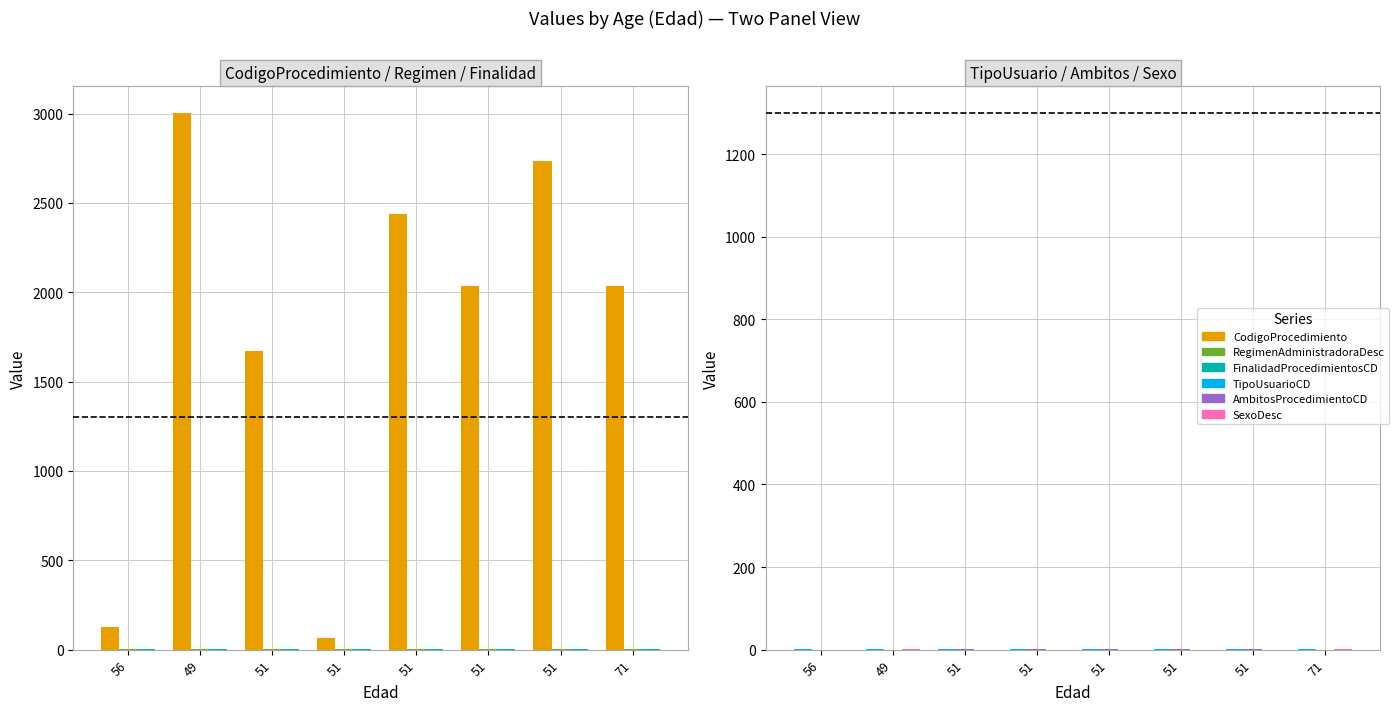

Reading right to left, what are all the values shown in this chart?

CodigoProcedimiento: 71=2033	51=2735	51=2033	51=2439	51=64	51=1672	49=3004	56=129
RegimenAdministradoraDesc: 71=2	51=3	51=3	51=3	51=3	51=3	49=2	56=2
FinalidadProcedimientosCD: 71=1	51=2	51=2	51=2	51=2	51=2	49=1	56=1
TipoUsuarioCD: 71=1	51=2	51=2	51=2	51=2	51=2	49=1	56=1
AmbitosProcedimientoCD: 71=0	51=1	51=1	51=1	51=1	51=1	49=0	56=0
SexoDesc: 71=1	51=0	51=0	51=0	51=0	51=0	49=1	56=0